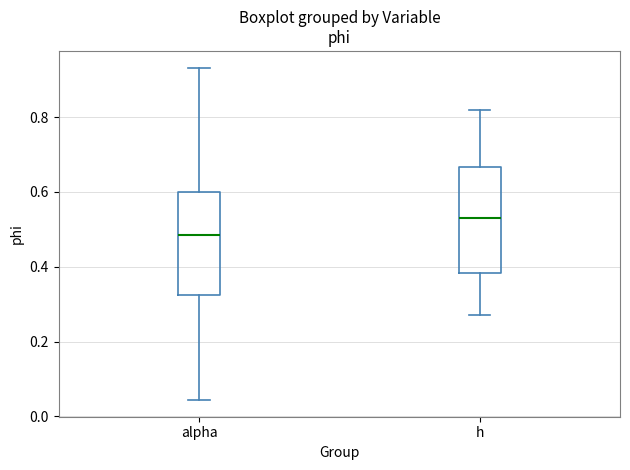

Which box's median line is the highest?

h